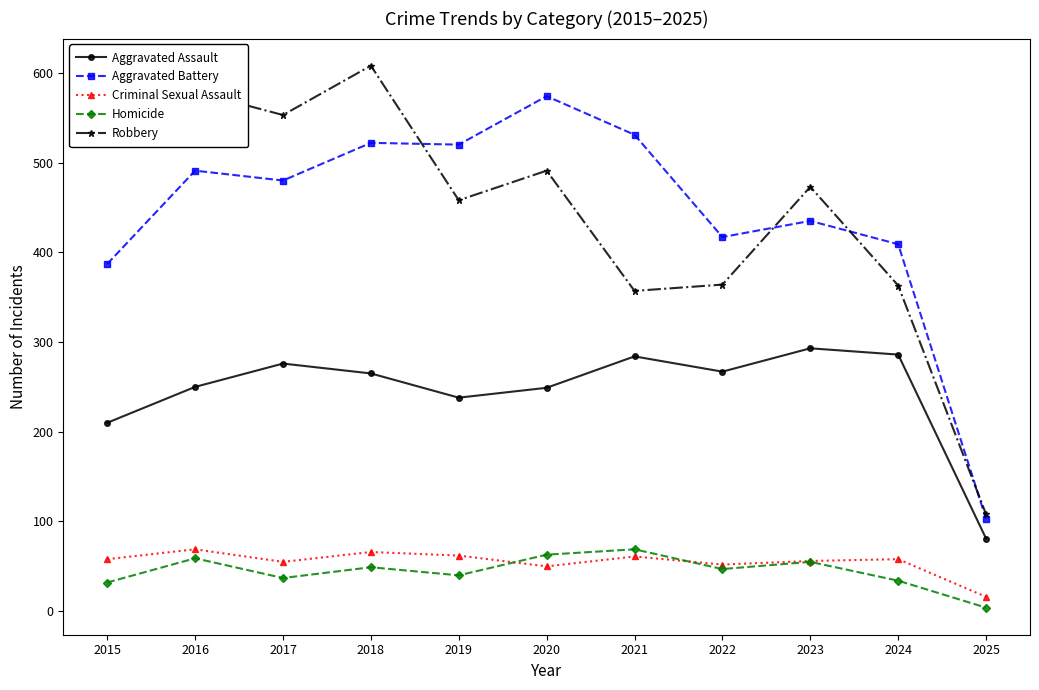

True or false: Robbery has a value of 377 at 2018.

False